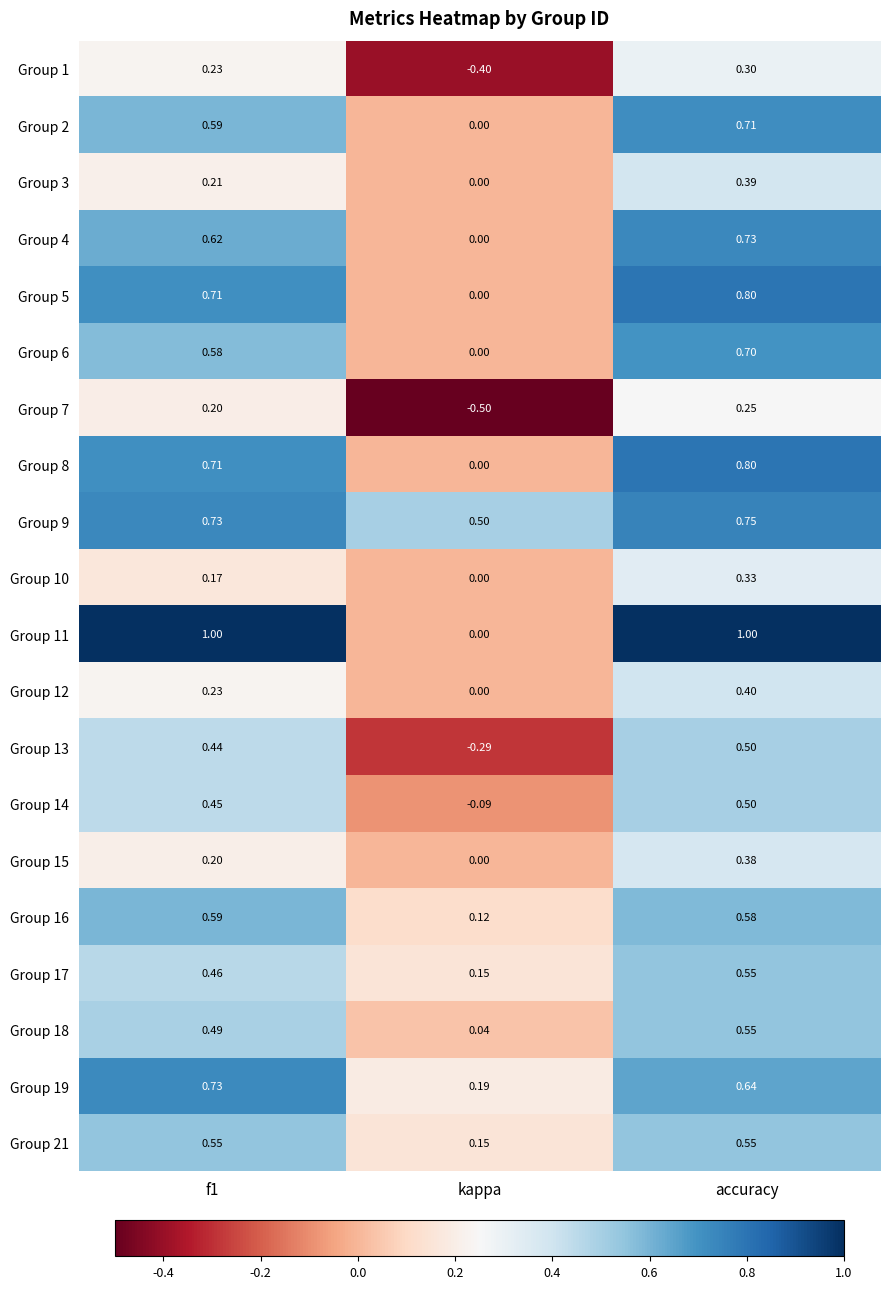

Which series has the largest total across all categories?

Group 11